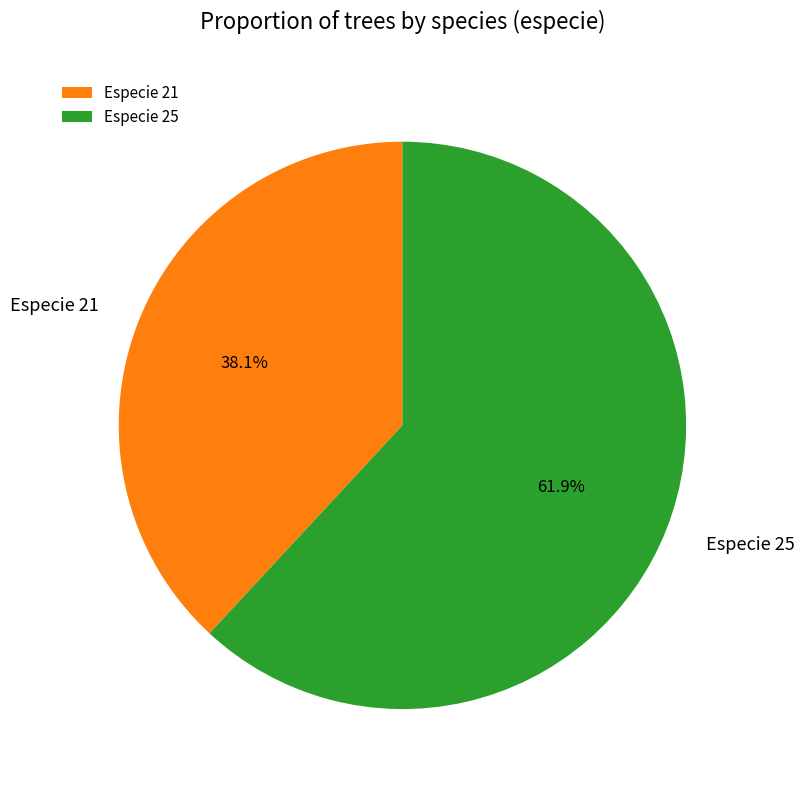

What is the majority slice?

Especie 25